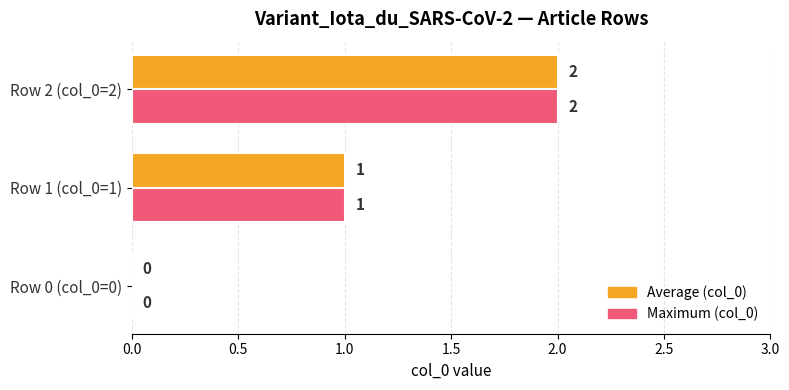

Is it true that Maximum (col_0) equals 1 at Row 2 (col_0=2)?

False